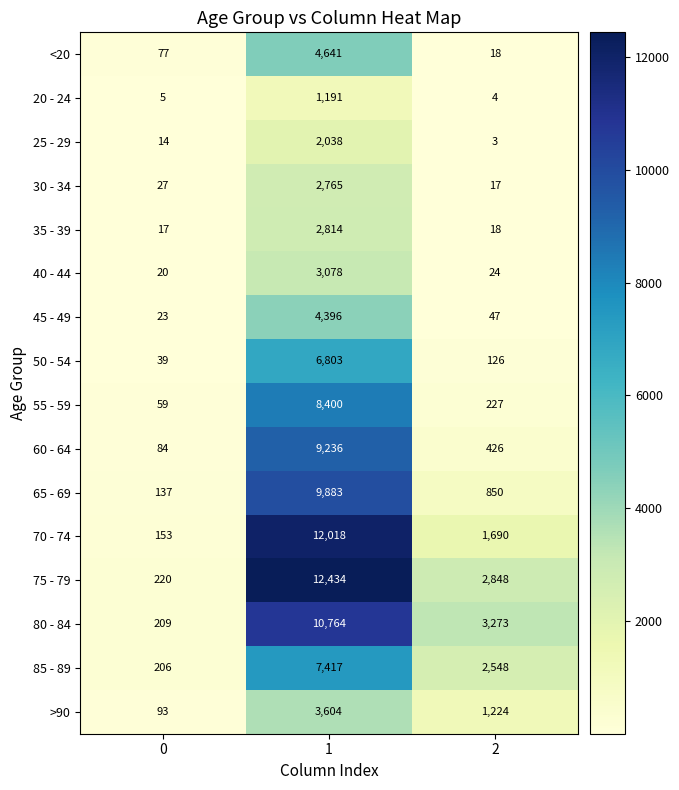

Is it true that >90 equals 1224 at 2?

True